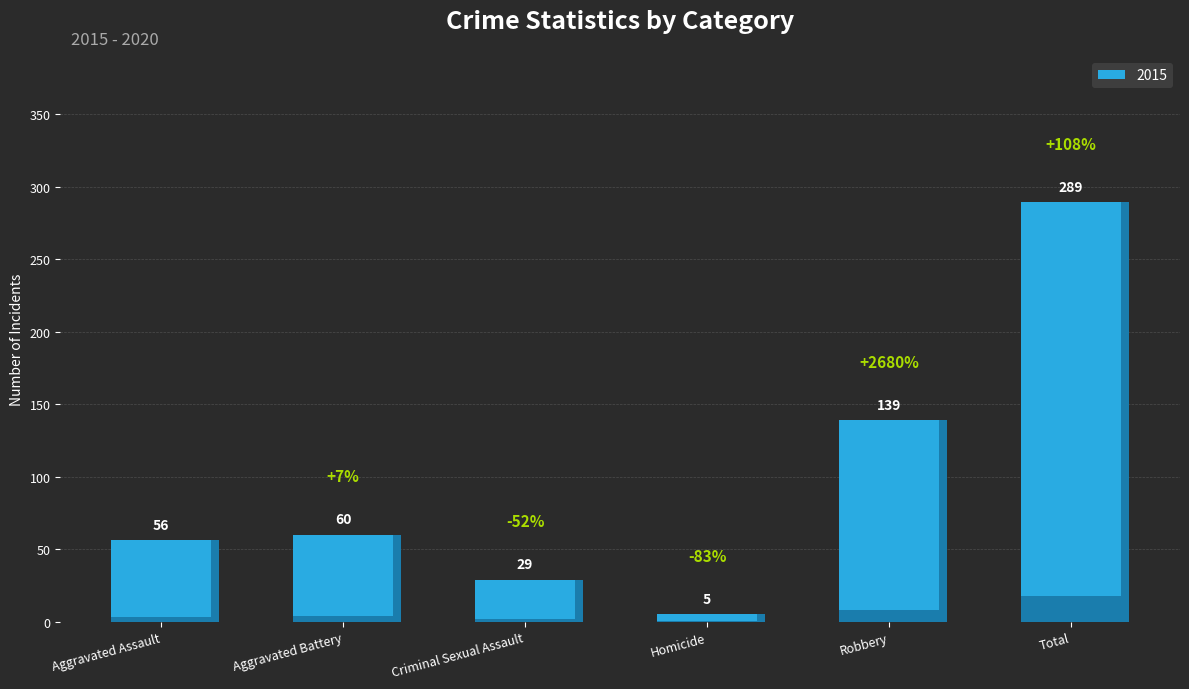

Does the chart contain stacked bars?

No